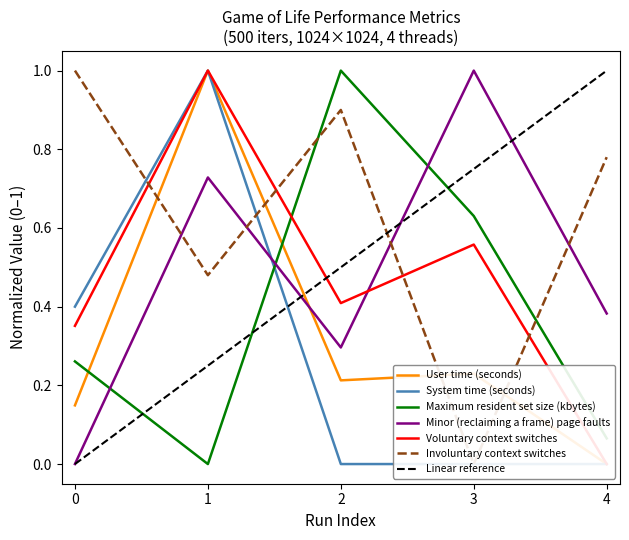

Which series changed the most between 0 and 4?

System time (seconds)